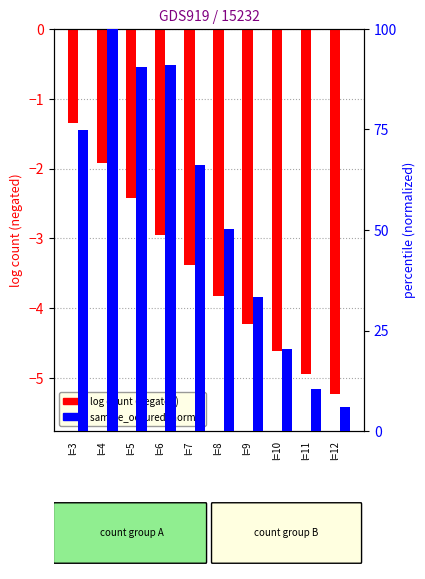

How many distinct data groups are displayed?

2